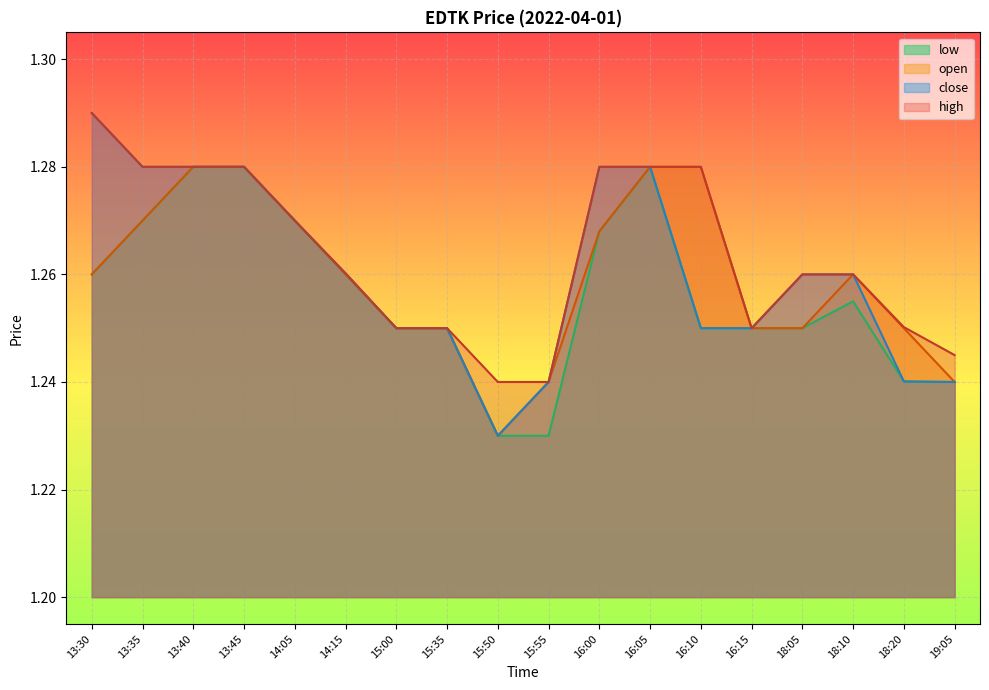

What is the difference between the maximum and minimum values in the high series?

0.1